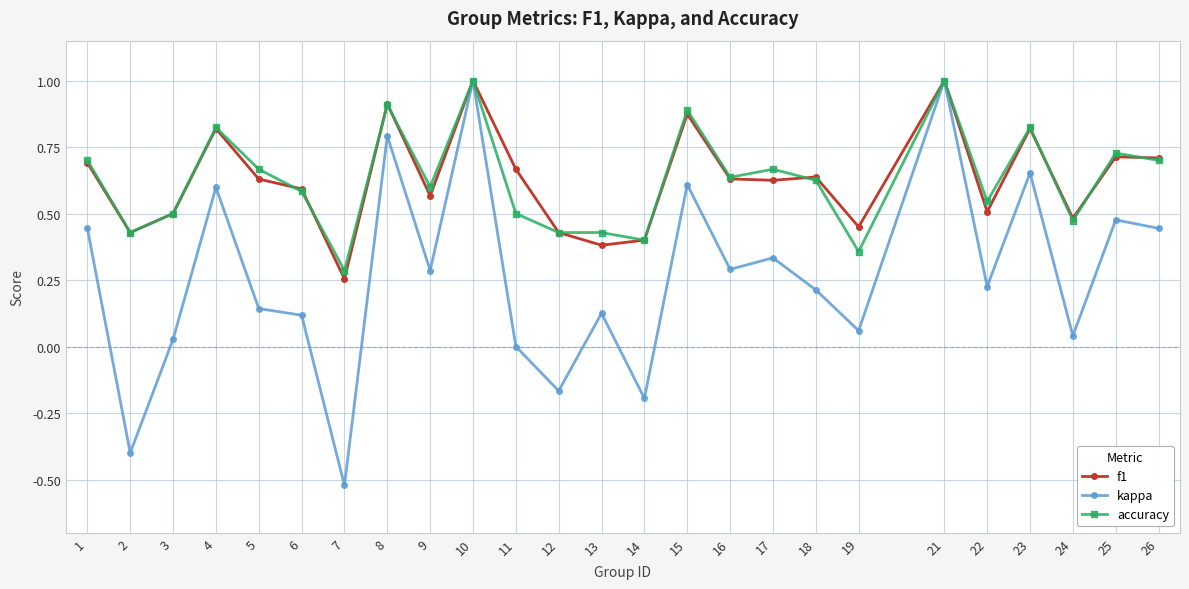

Which series changed the most between 9 and 10?

kappa